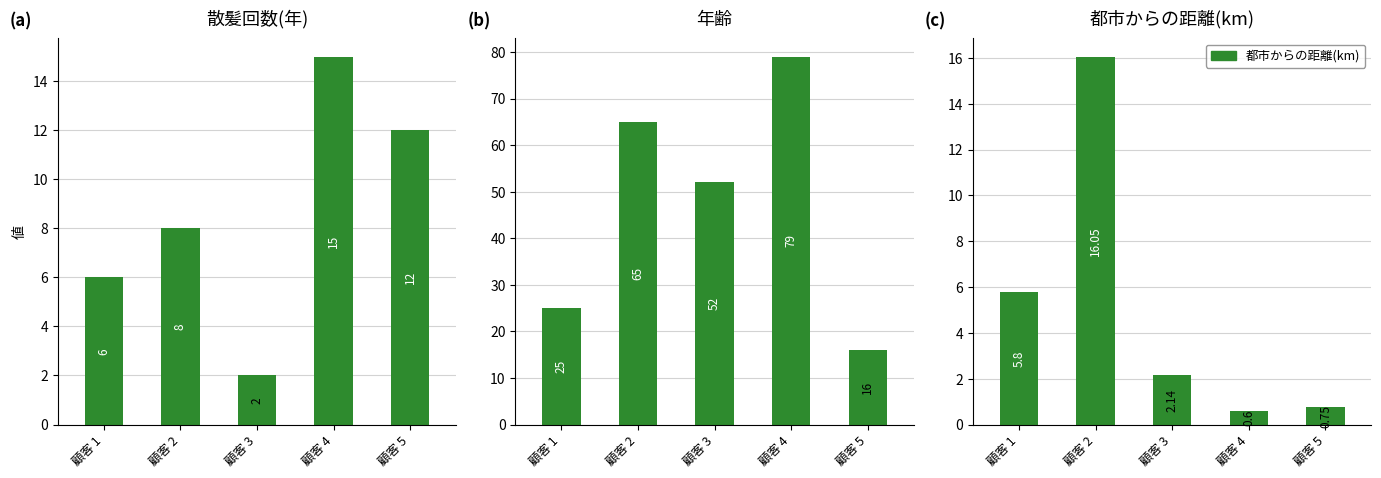

What is the sum of the 都市からの距離(km) values at 顧客 2 and 顧客 3?

18.2